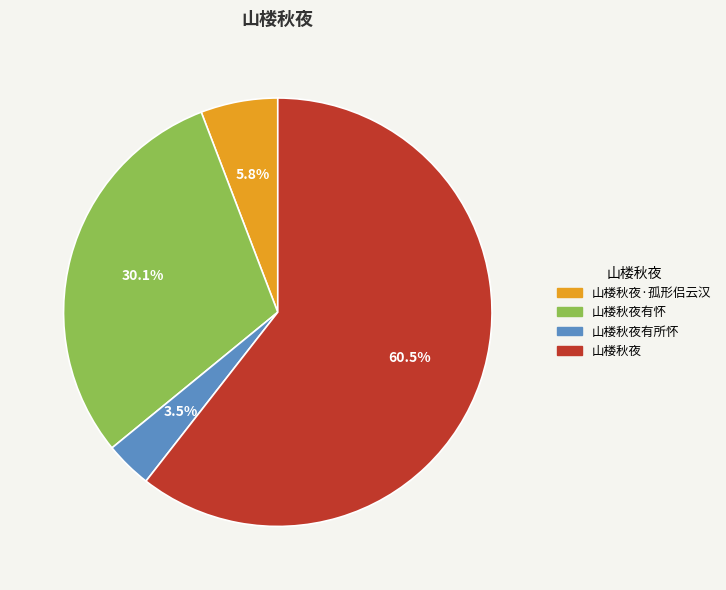

Does any single category account for the majority?

Yes